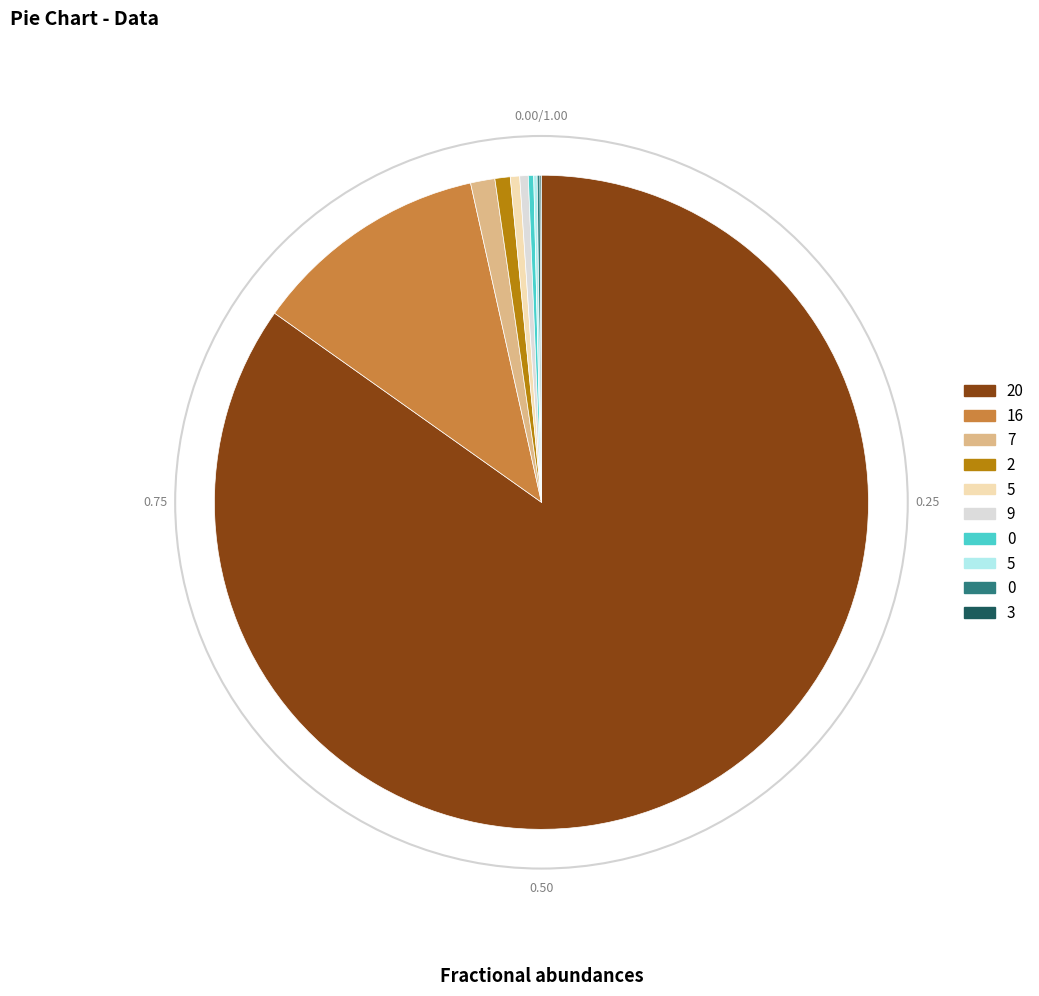

Is there any slice that represents more than half of the pie?

Yes